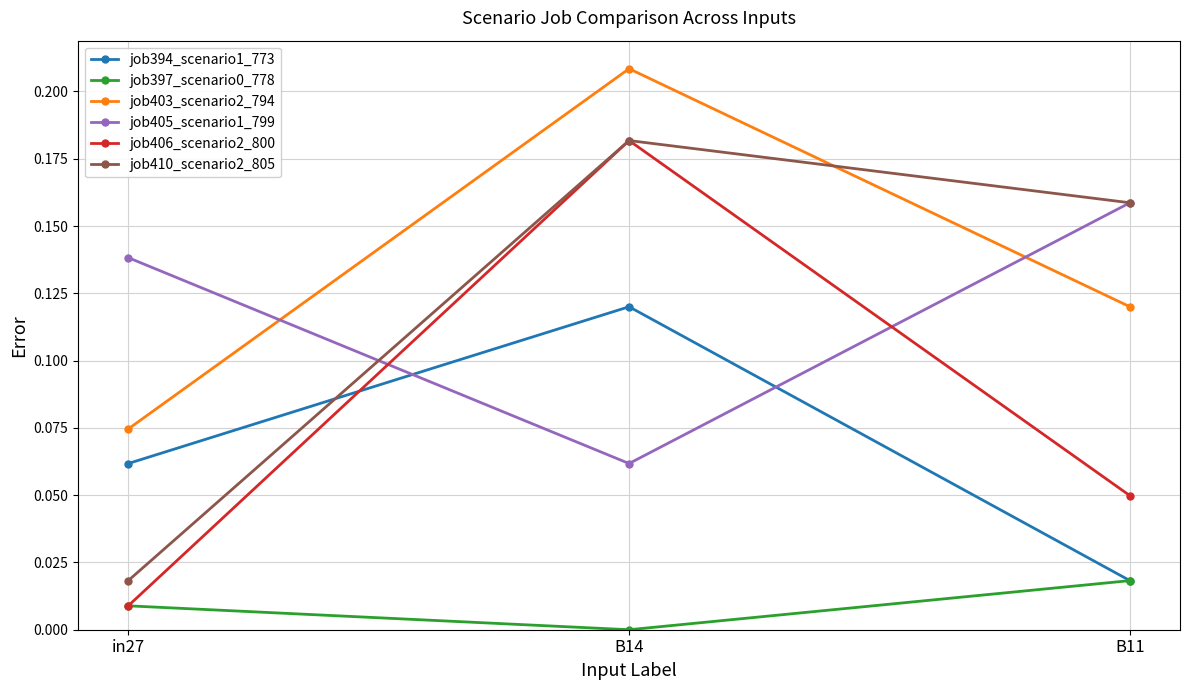

Is it true that job403_scenario2_794 equals 0.2 at B11?

False